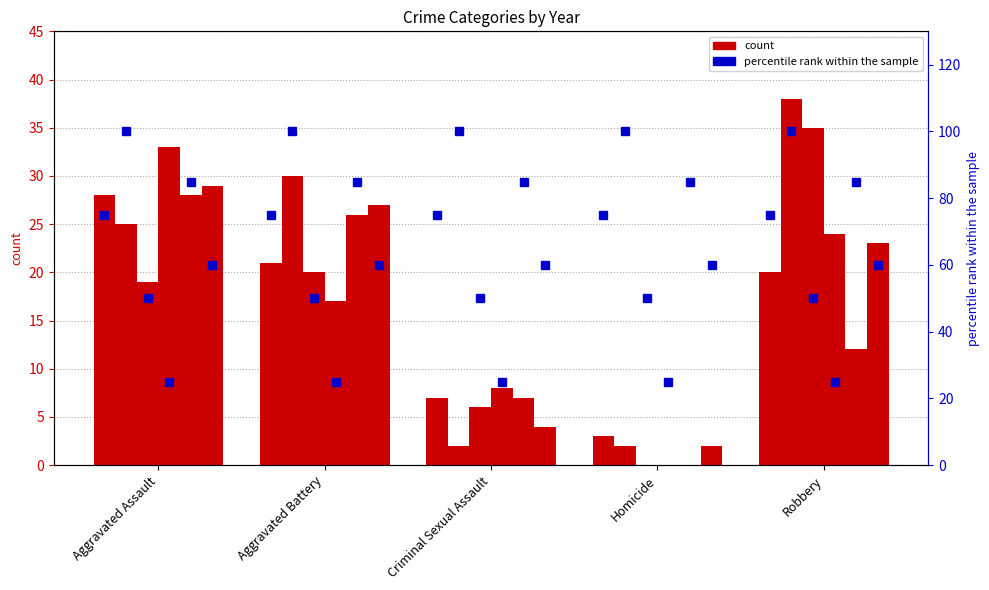

What is the label of the 3rd bar from the right?

Criminal Sexual Assault